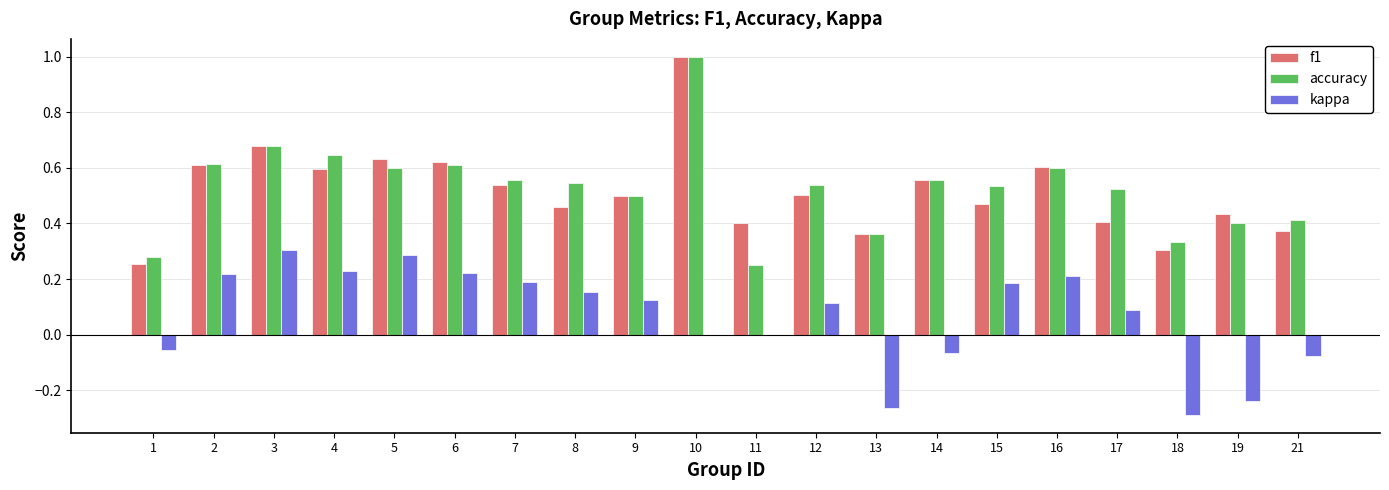

Which category has the highest value across all series?

10